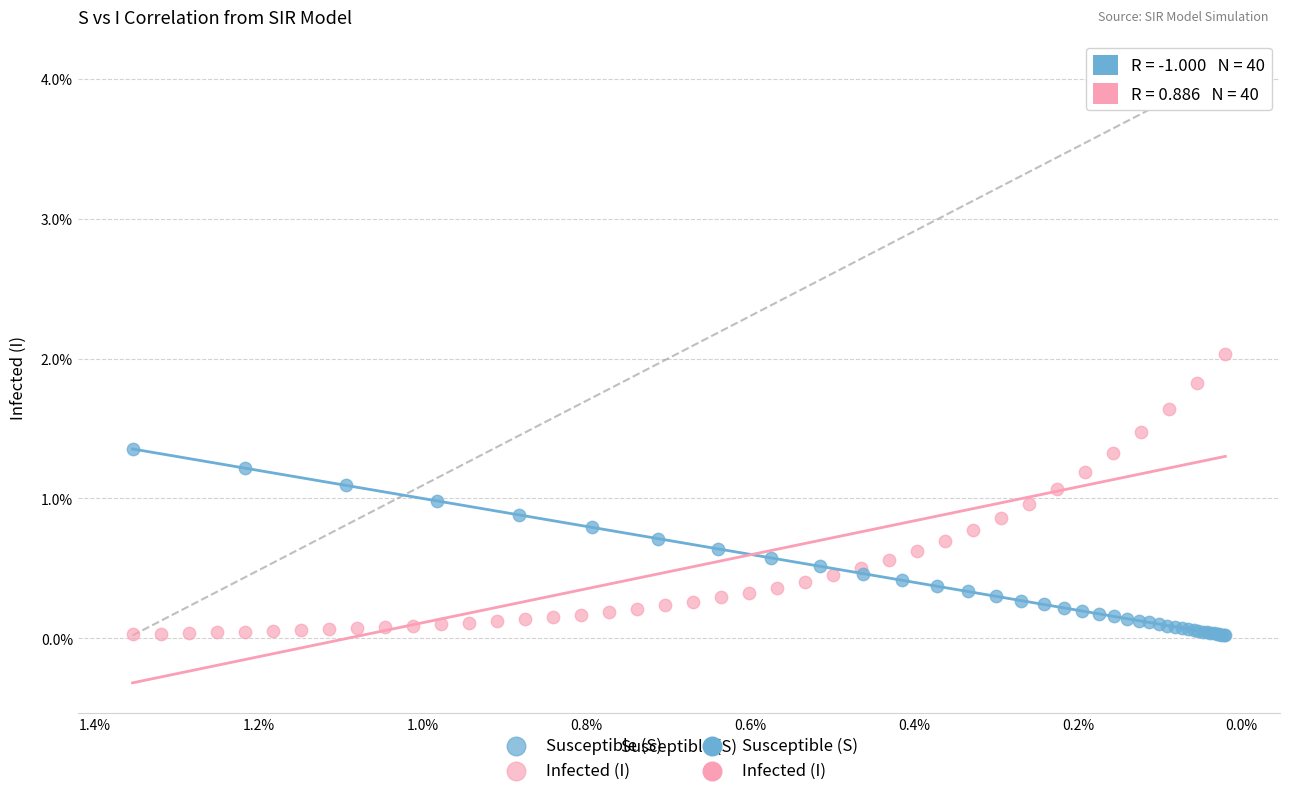

Which series has the widest spread of Y values?

Infected (I)